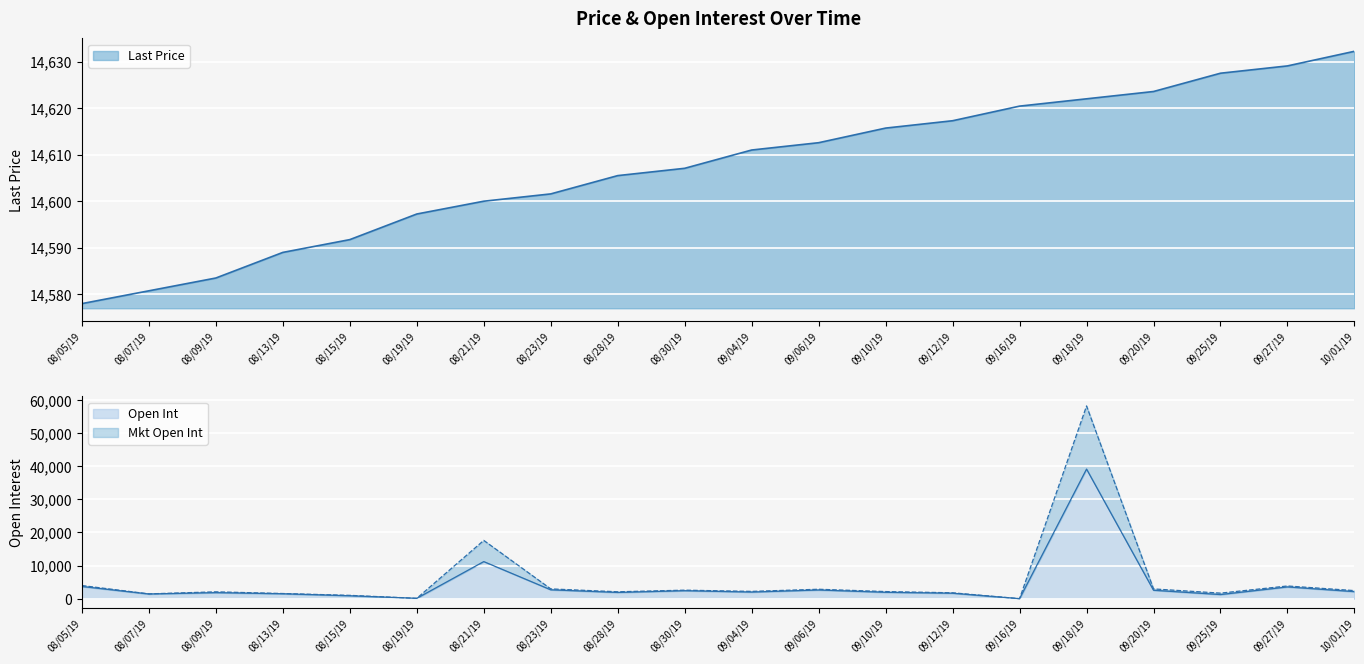

Reading left to right, list all the values displayed in this chart.

Last Price: 14578.0	14580.8	14583.5	14589.0	14591.8	14597.2	14600.0	14601.6	14605.5	14607.1	14611.0	14612.6	14615.7	14617.3	14620.4	14622.0	14623.6	14627.5	14629.1	14632.2
Open Int: 3679.0	1415.0	1820.0	1484.0	876.0	100.0	11204.0	2677.0	1880.0	2405.0	1995.0	2621.0	1923.0	1645.0	0.0	39162.0	2540.0	1243.0	3546.0	2124.0
Mkt Open Int: 3968.0	1447.0	2066.0	1555.0	998.0	100.0	17608.0	2951.0	2081.0	2569.0	2200.0	2844.0	2143.0	1775.0	0.0	58243.0	2947.0	1672.0	3834.0	2435.0